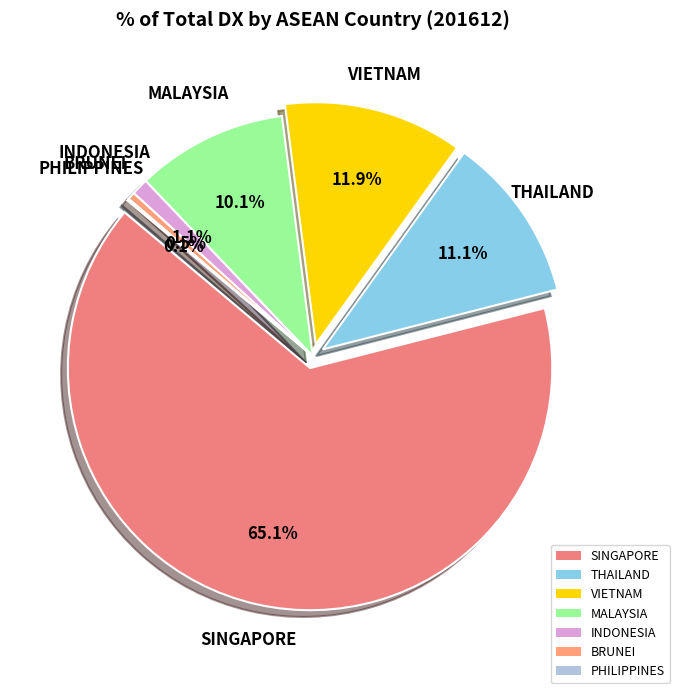

To the nearest percent, what is the difference between the MALAYSIA and THAILAND slice percentages?

1%